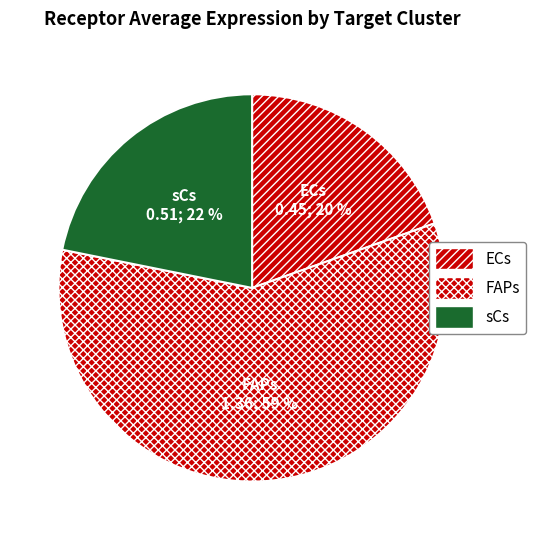

To the nearest percent, what portion does ECs represent?

20%